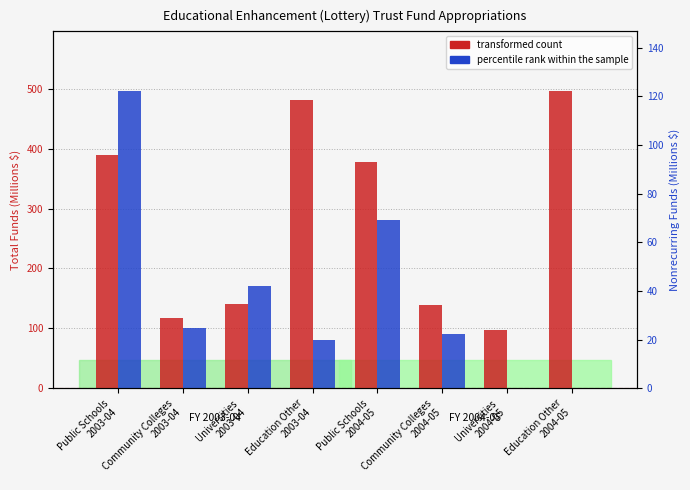

True or false: percentile rank within the sample has a value of -288.6 at Universities
2004-05.

False